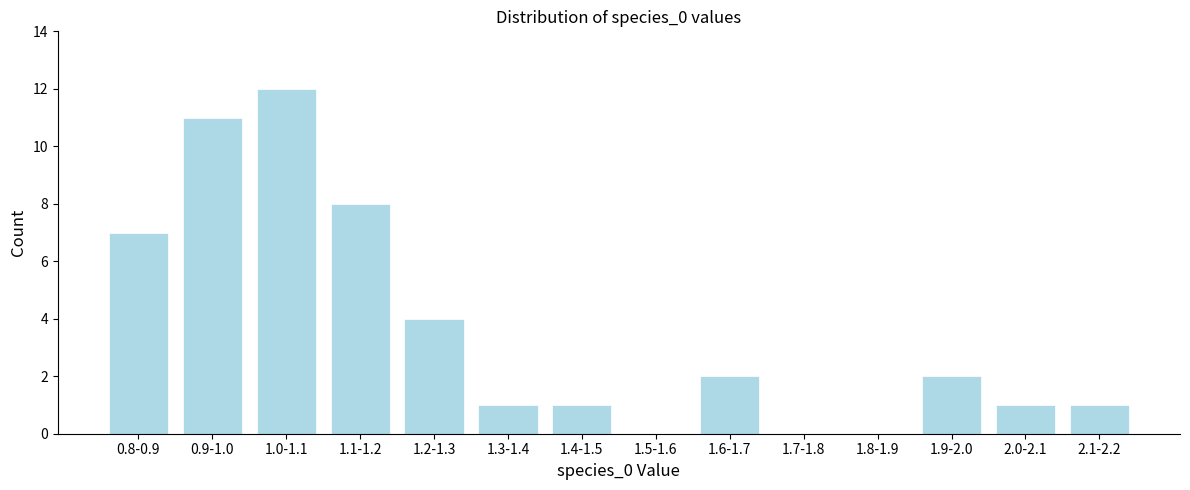

Reading left to right, list all the values displayed in this chart.

0.8-0.9=7	0.9-1.0=11	1.0-1.1=12	1.1-1.2=8	1.2-1.3=4	1.3-1.4=1	1.4-1.5=1	1.5-1.6=0	1.6-1.7=2	1.7-1.8=0	1.8-1.9=0	1.9-2.0=2	2.0-2.1=1	2.1-2.2=1